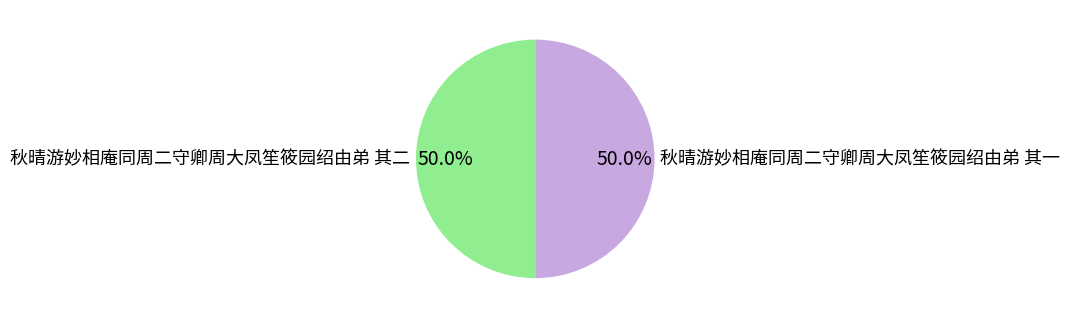

How many slices are in this pie chart?

2